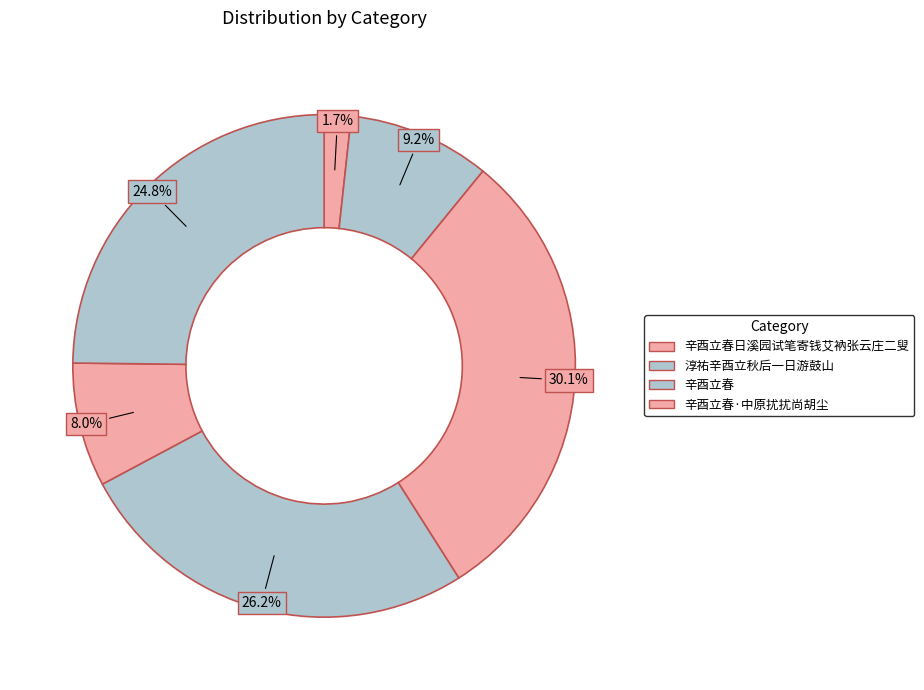

How many segments does this pie chart have?

6